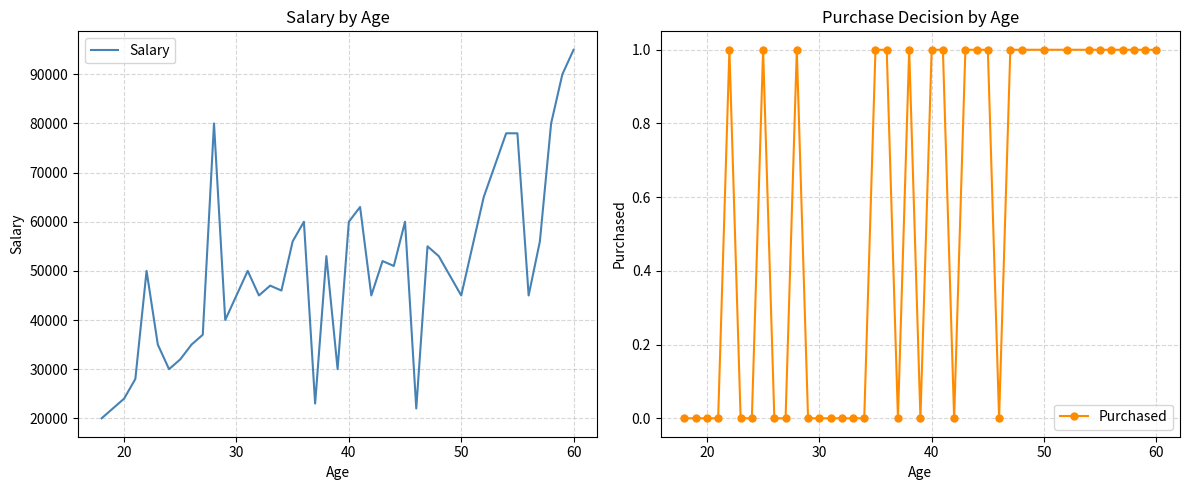

What is the minimum value for Salary?

20000